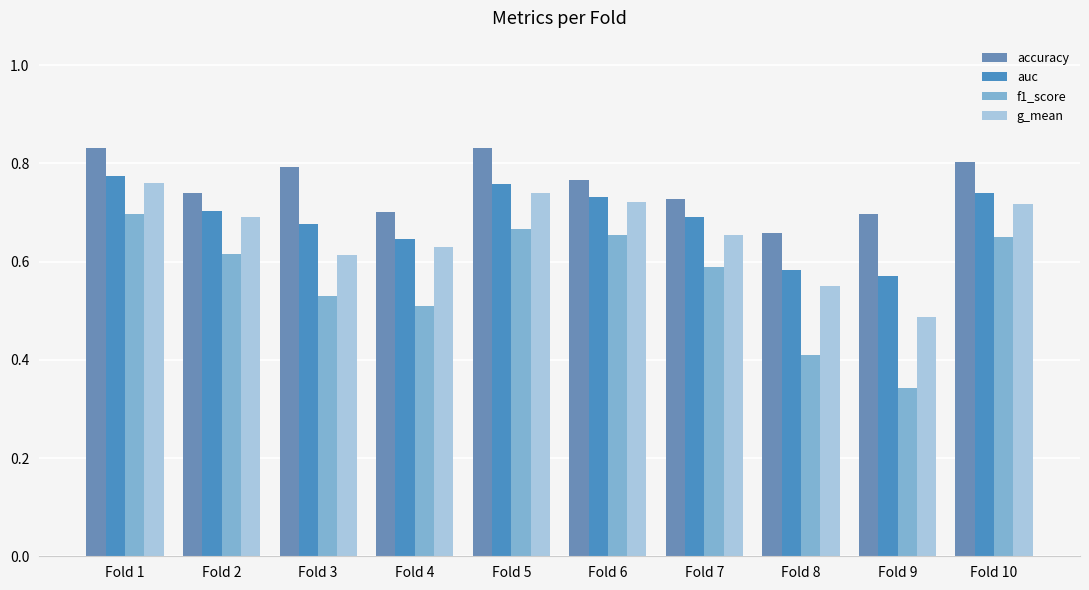

What is the difference between the second highest and second lowest values in the f1_score series?

0.3